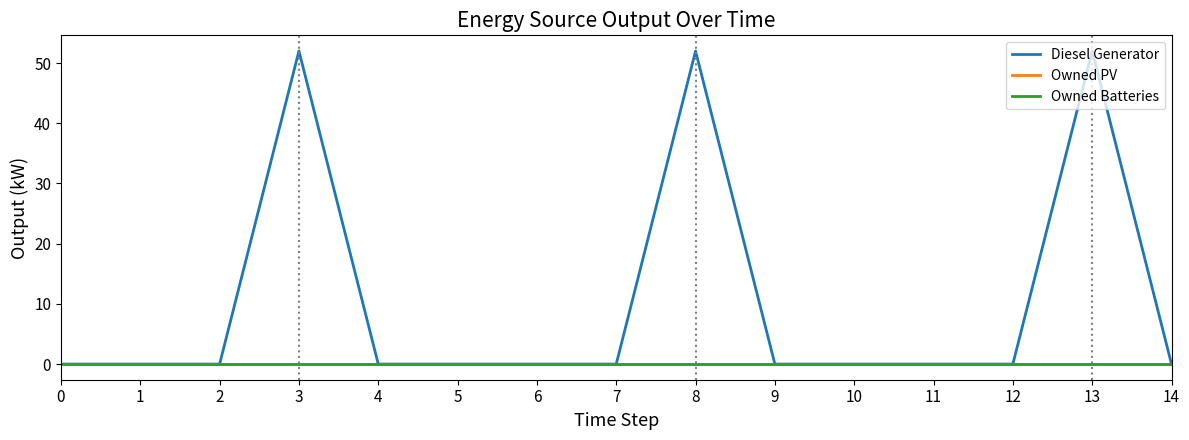

Does the chart display data point markers on the line(s)?

No